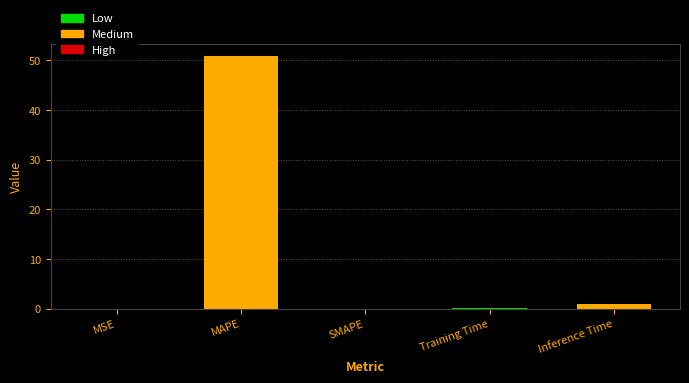

Which category has the lowest value across all series?

SMAPE